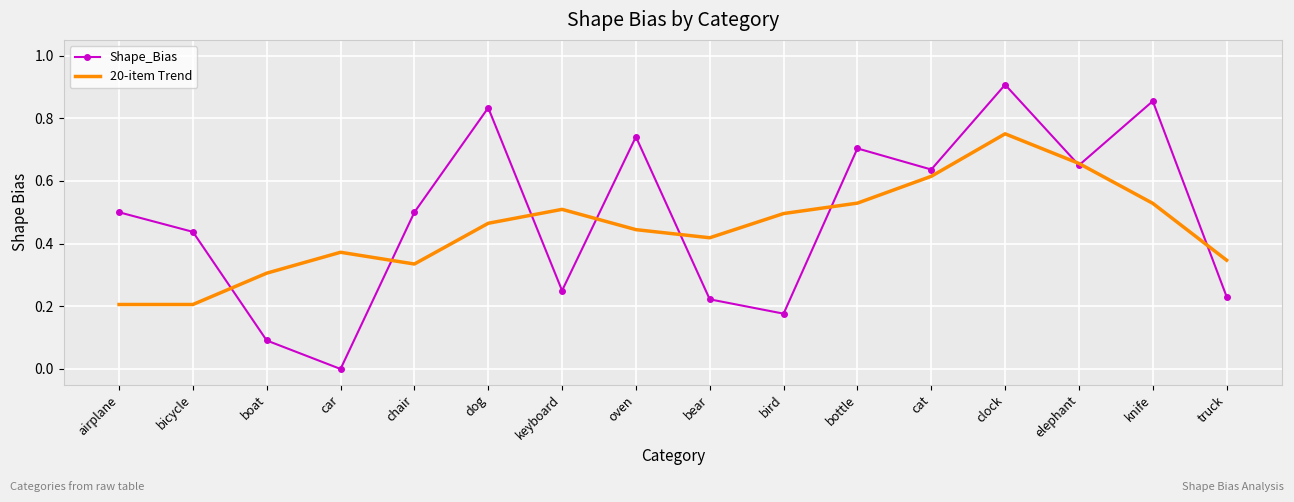

List the series in order of their overall mean, lowest first.

20-item Trend, Shape_Bias